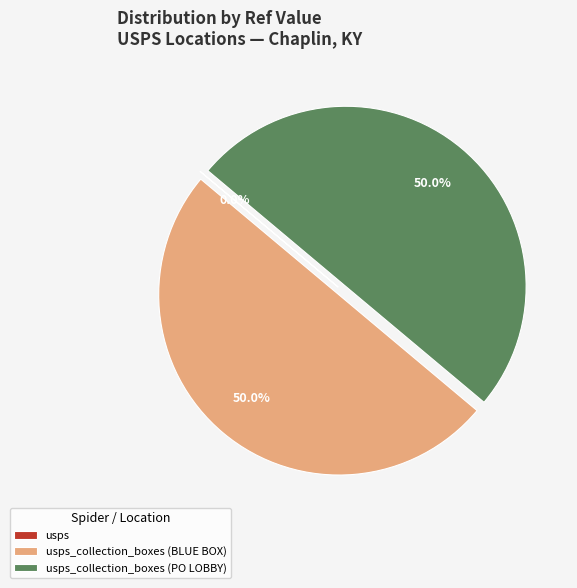

What percentage is the usps_collection_boxes (BLUE BOX) slice, to the nearest percent?

50%